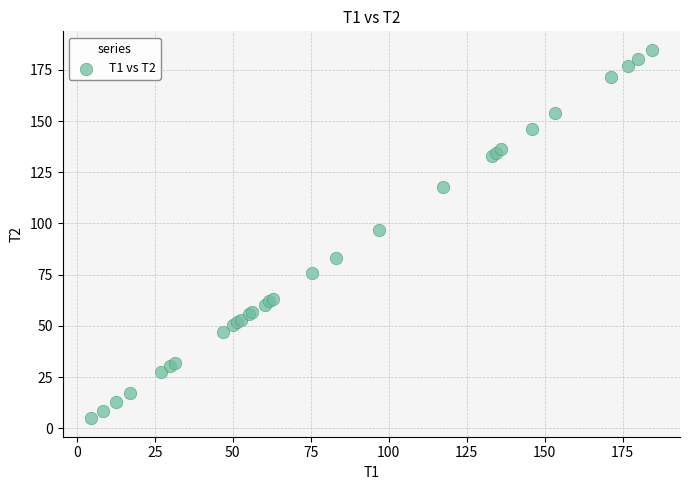

What Y value in the scatter plot is closest to 94?

97.0